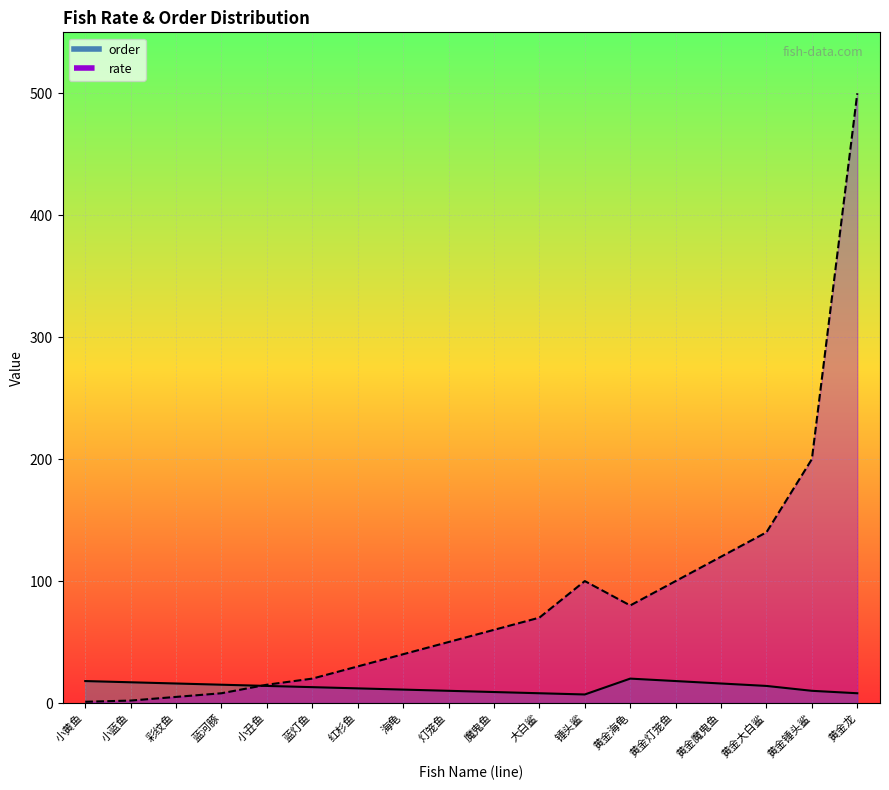

Is the value of order at 红杉鱼 greater than the value of rate at 大白鲨?

No